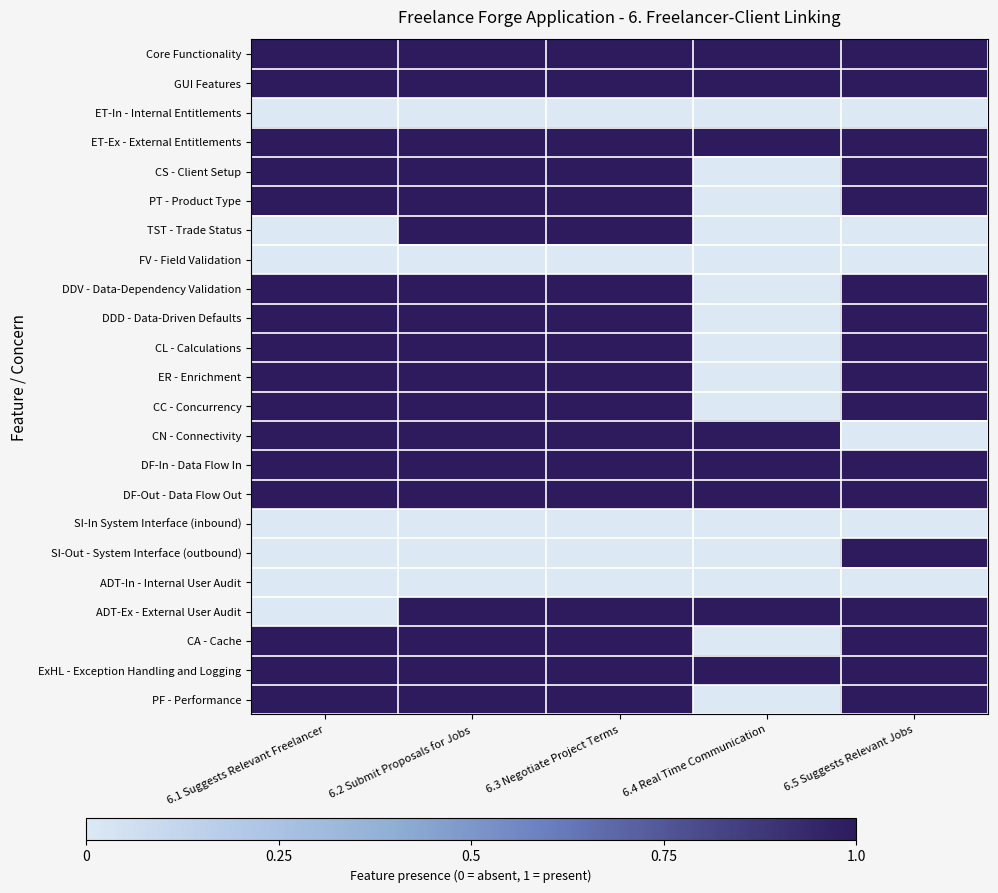

Which category has the lowest value across all series?

6.1 Suggests Relevant Freelancer